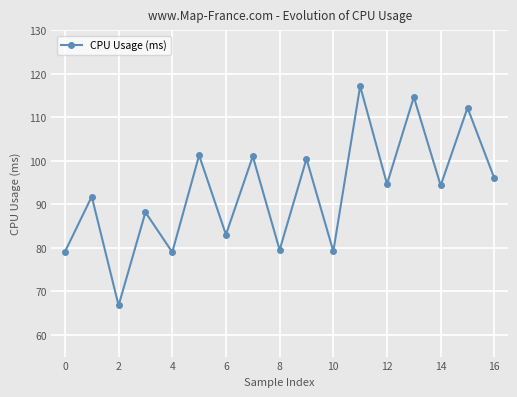

What is the maximum value shown in the chart?

117.2